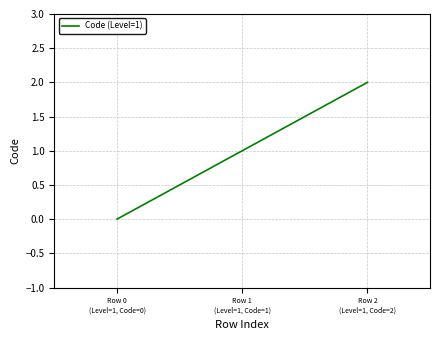

What is the maximum value shown in the chart?

2